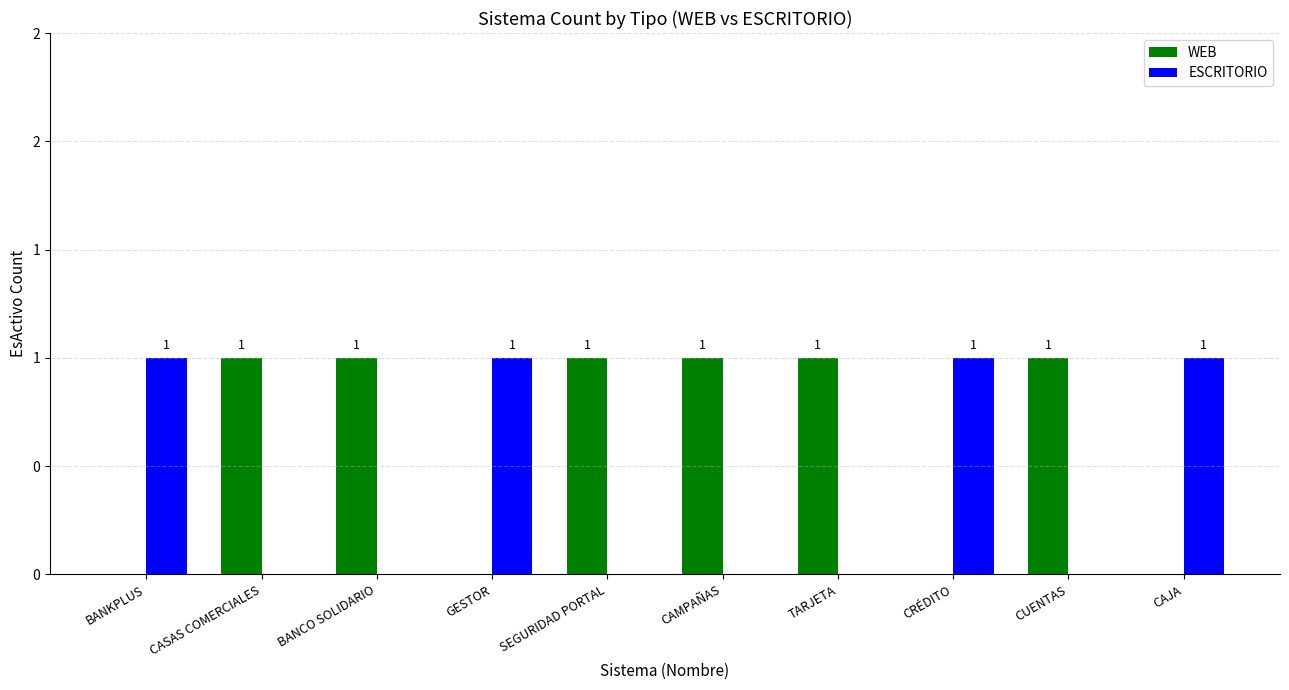

What are all the series names shown in the legend?

WEB, ESCRITORIO